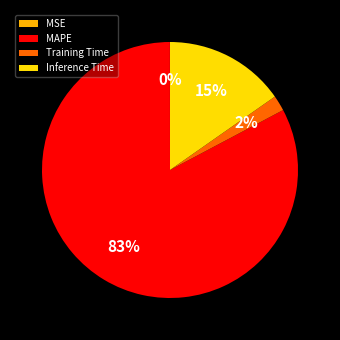

Which slice is the largest?

MAPE